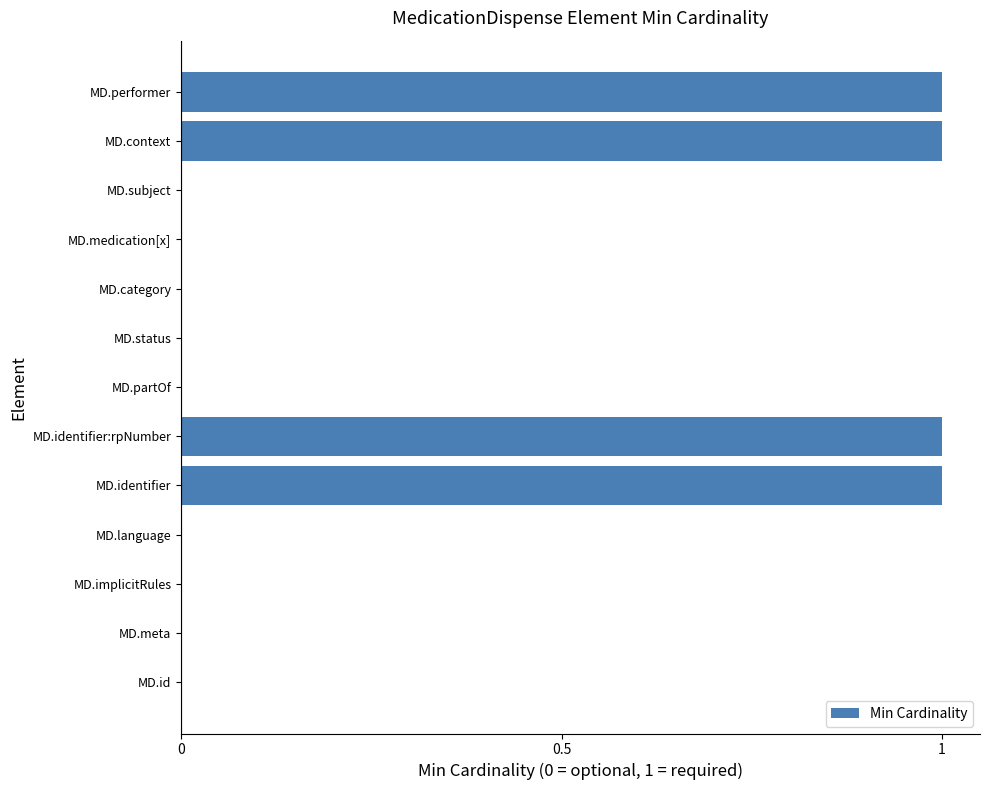

Reading bottom to top, list all the values displayed in this chart.

MD.id=0	MD.meta=0	MD.implicitRules=0	MD.language=0	MD.identifier=1	MD.identifier:rpNumber=1	MD.partOf=0	MD.status=0	MD.category=0	MD.medication[x]=0	MD.subject=0	MD.context=1	MD.performer=1